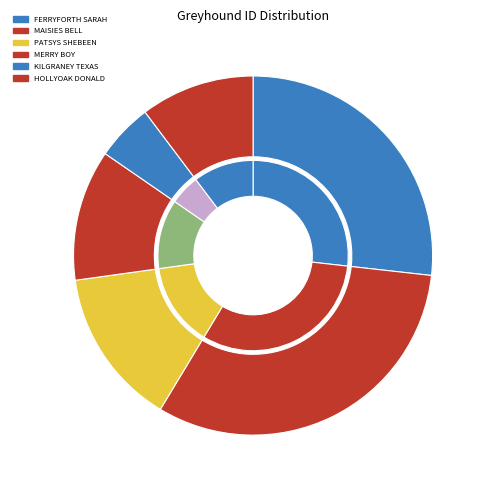

Which category has the smallest portion of the pie?

KILGRANEY TEXAS